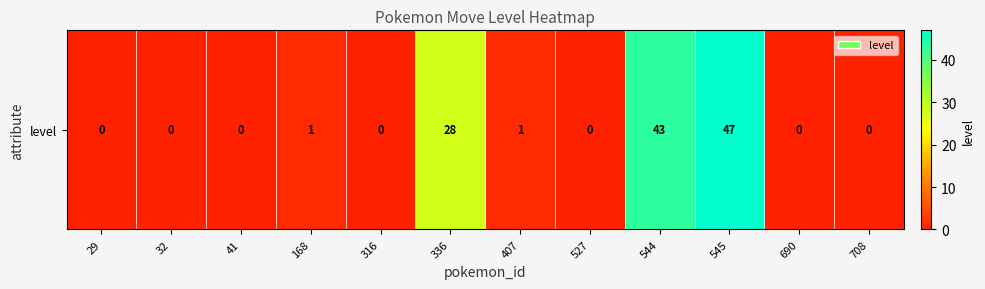

The value at 41 is -21. True or false?

False